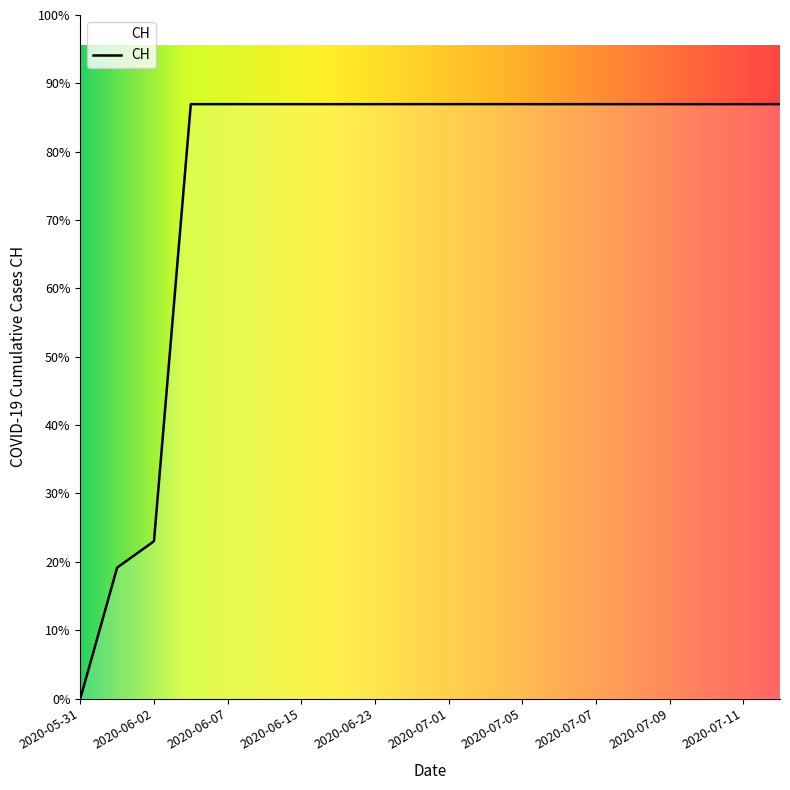

Does the chart display data point markers on the line(s)?

No